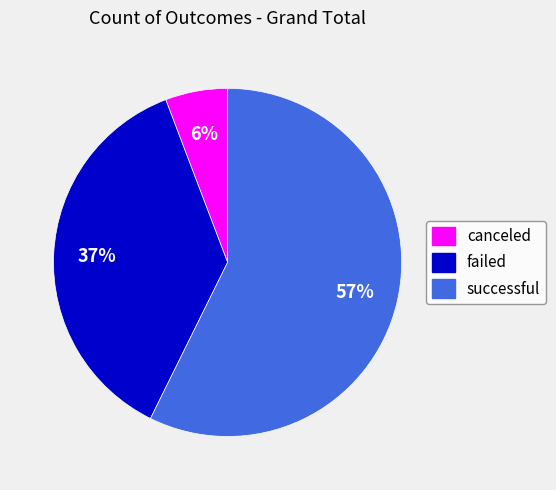

Count the number of slices in the pie.

3